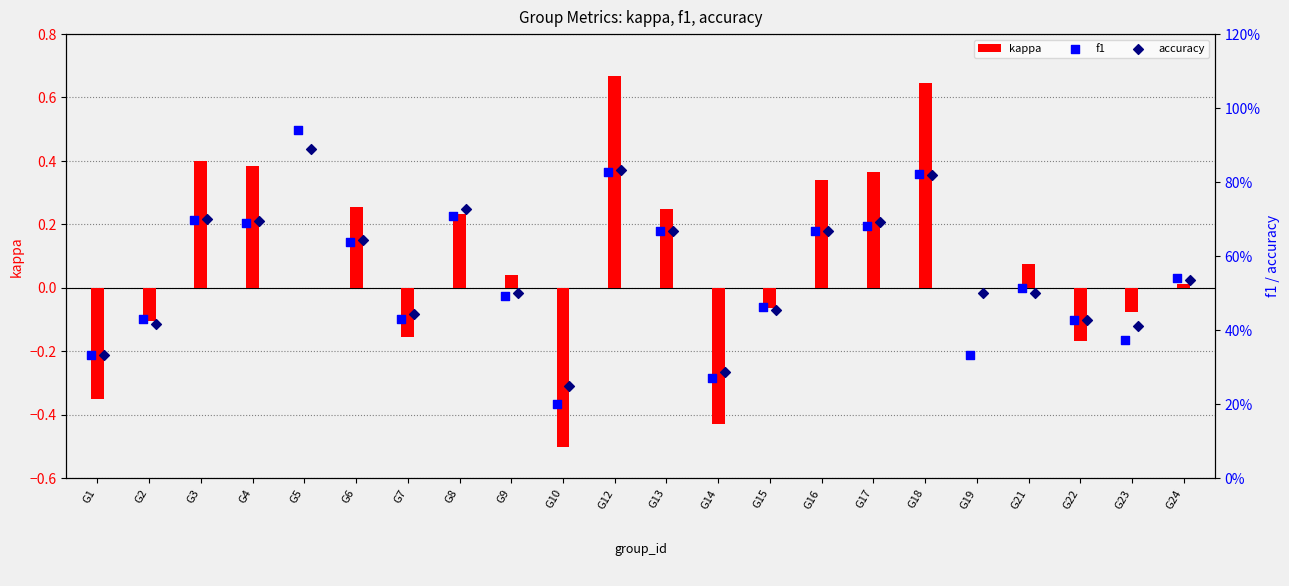

Which series has the largest total across all categories?

accuracy